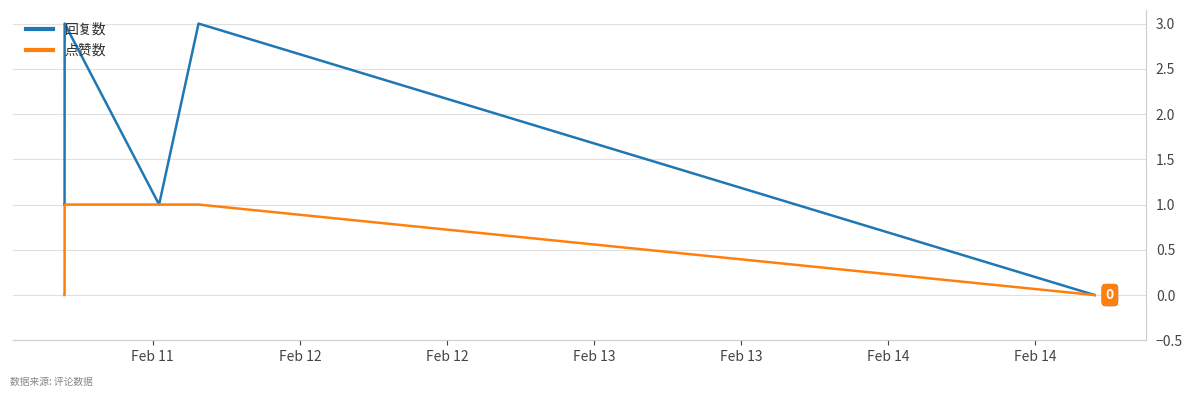

Which series has the largest total across all categories?

回复数